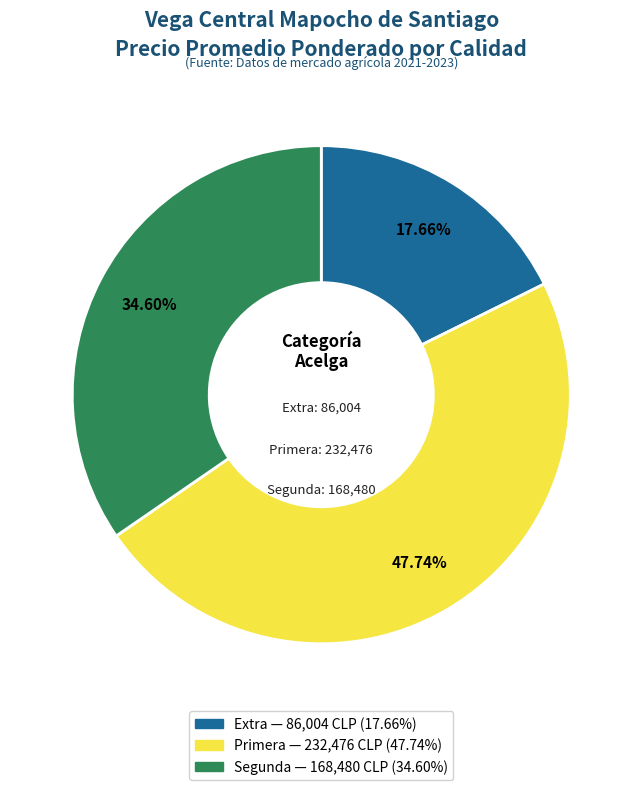

How many slices are in this pie chart?

3